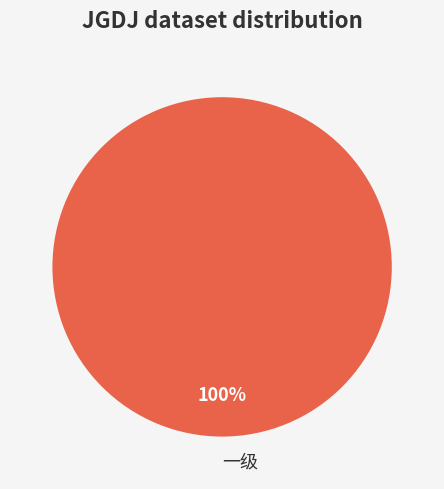

Is there any slice that represents more than half of the pie?

Yes